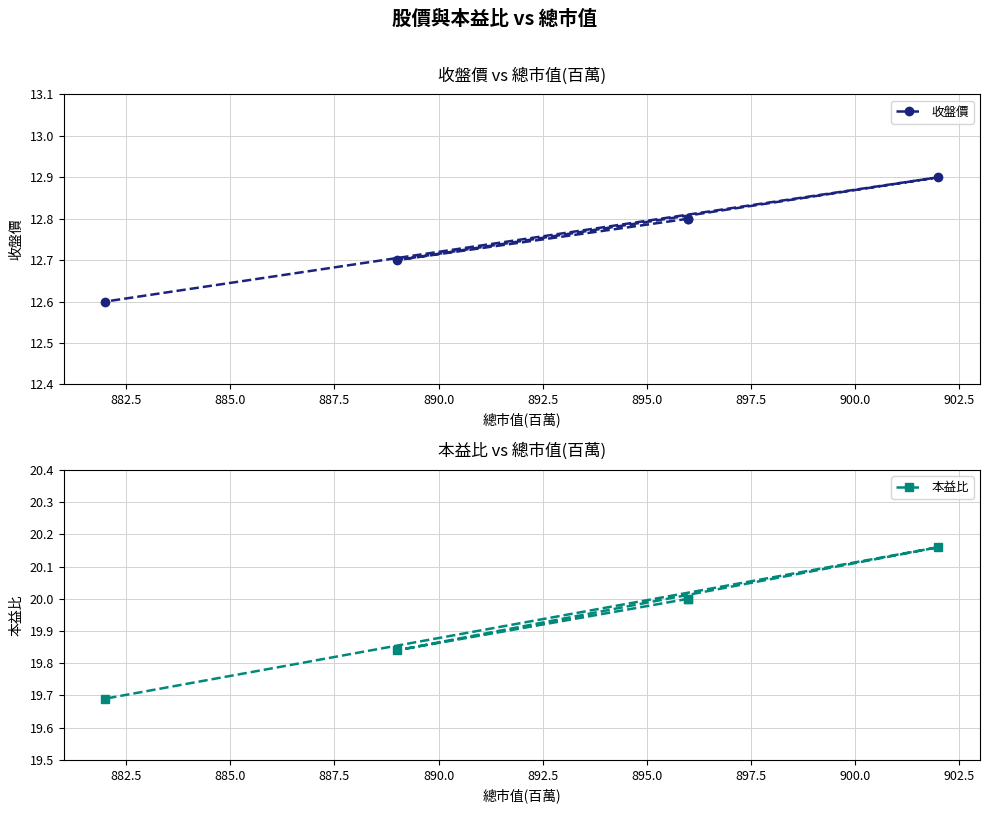

What is the minimum value for 收盤價?

12.6